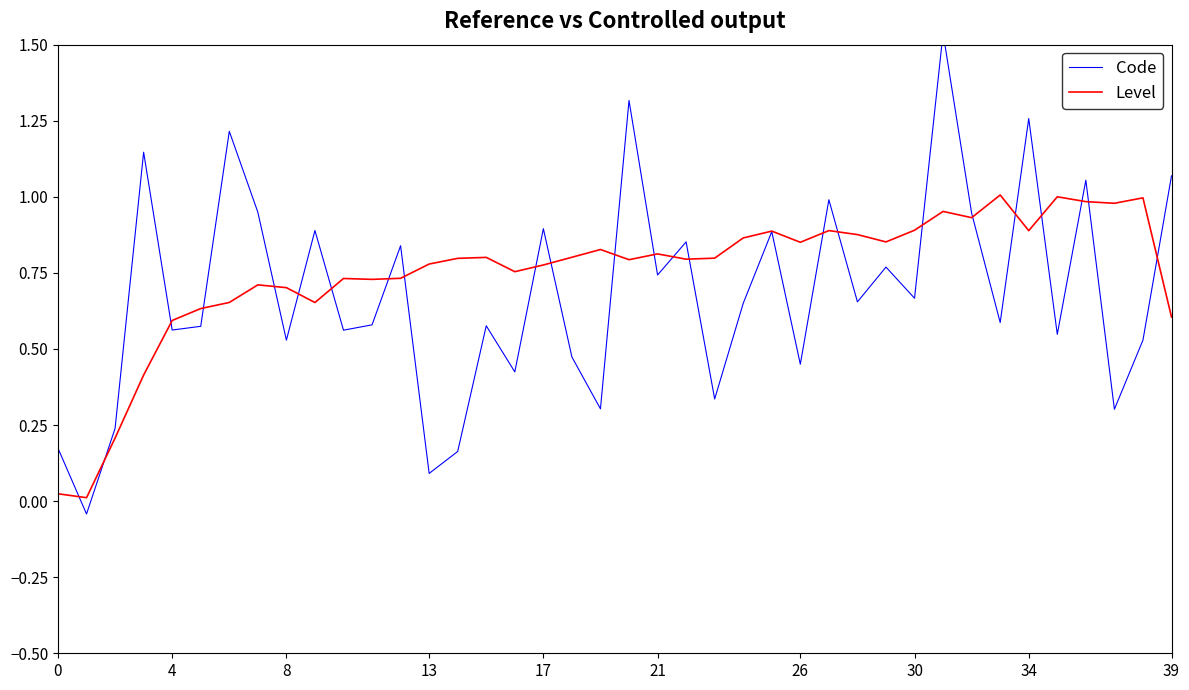

What is the value of the Code point at the 8th from the left?

0.9